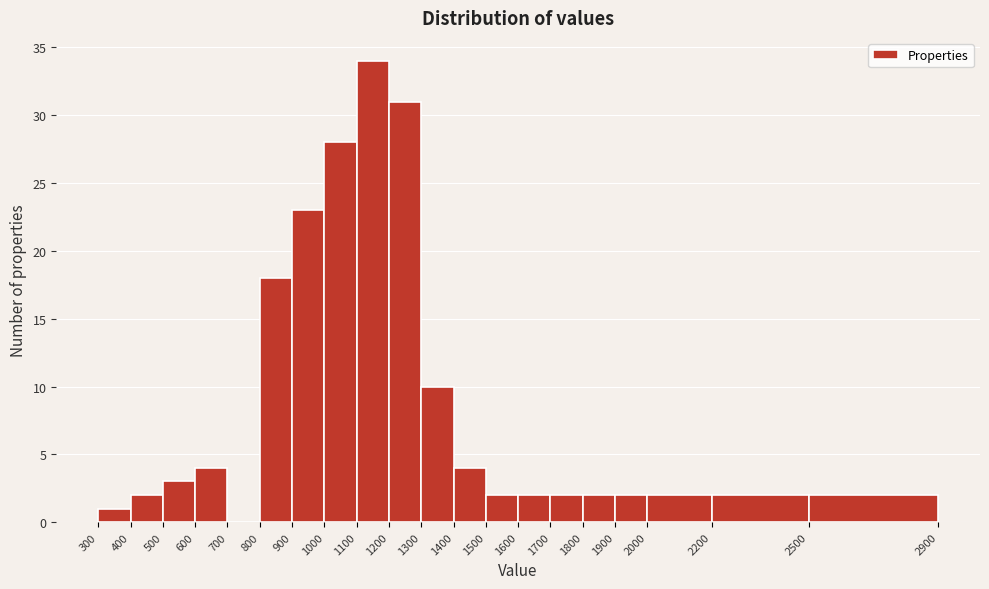

Over which range of the x-axis is the bar tallest?

1100 to 1200